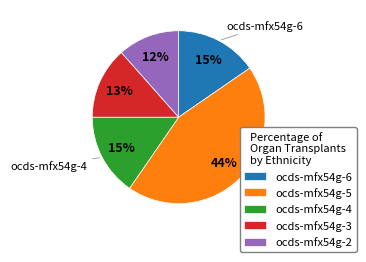

What is the ratio of the value at ocds-mfx54g-4 to the value at ocds-mfx54g-6?

1.0